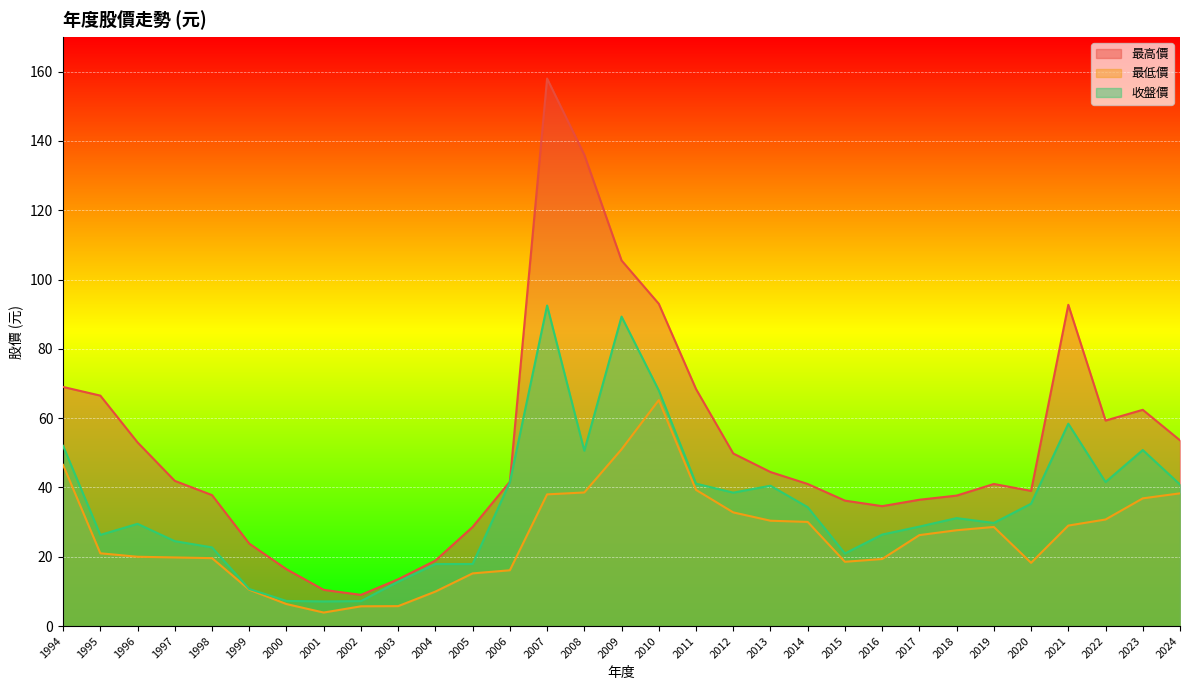

Does the chart display data point markers on the line(s)?

No